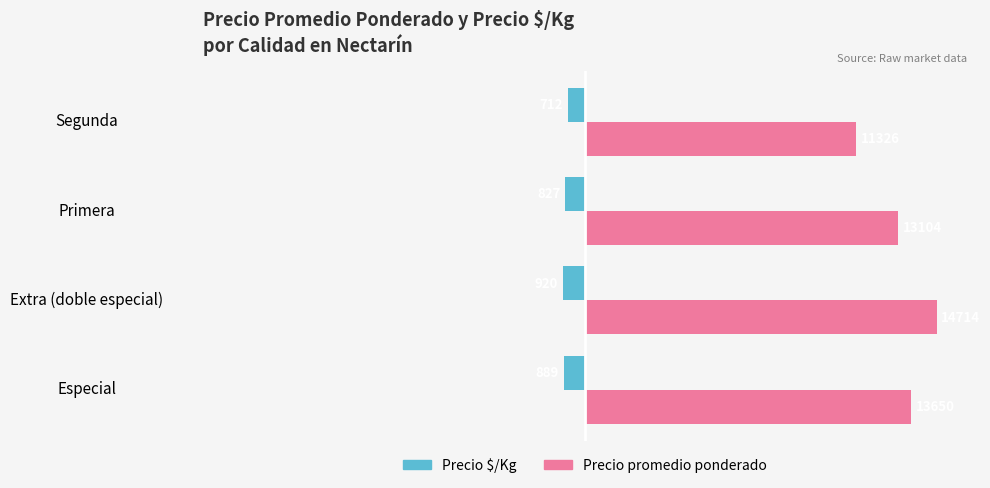

What is the average value of the Precio $/Kg series?

-837